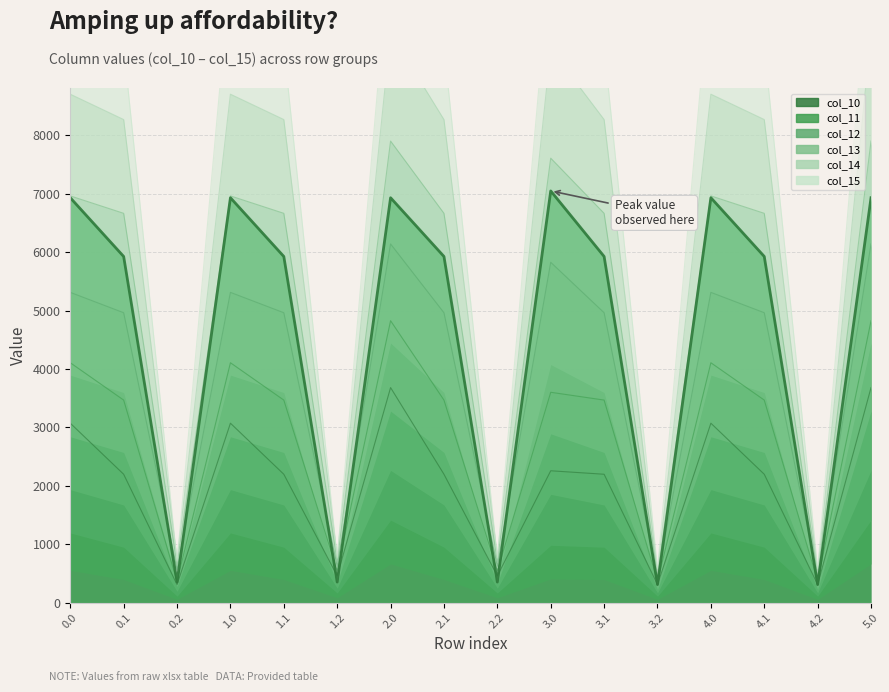

How many lines are shown in the chart?

6